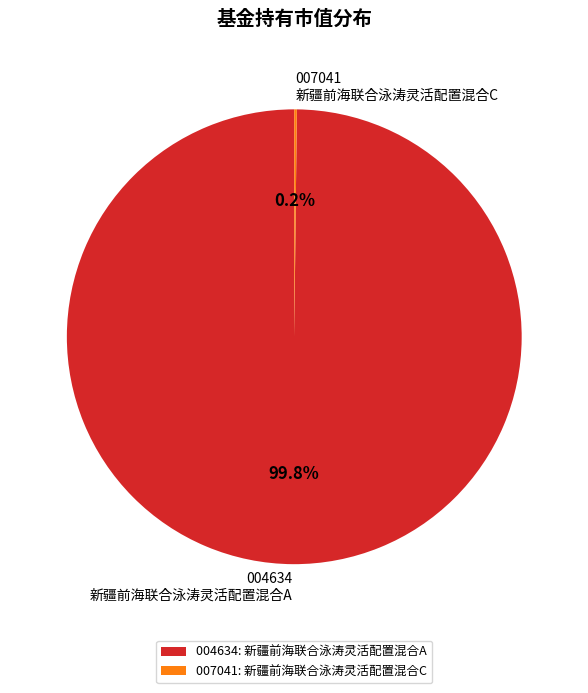

What portion of the pie excludes 004634 新疆前海联合泳涛灵活配置混合A?

0.2%